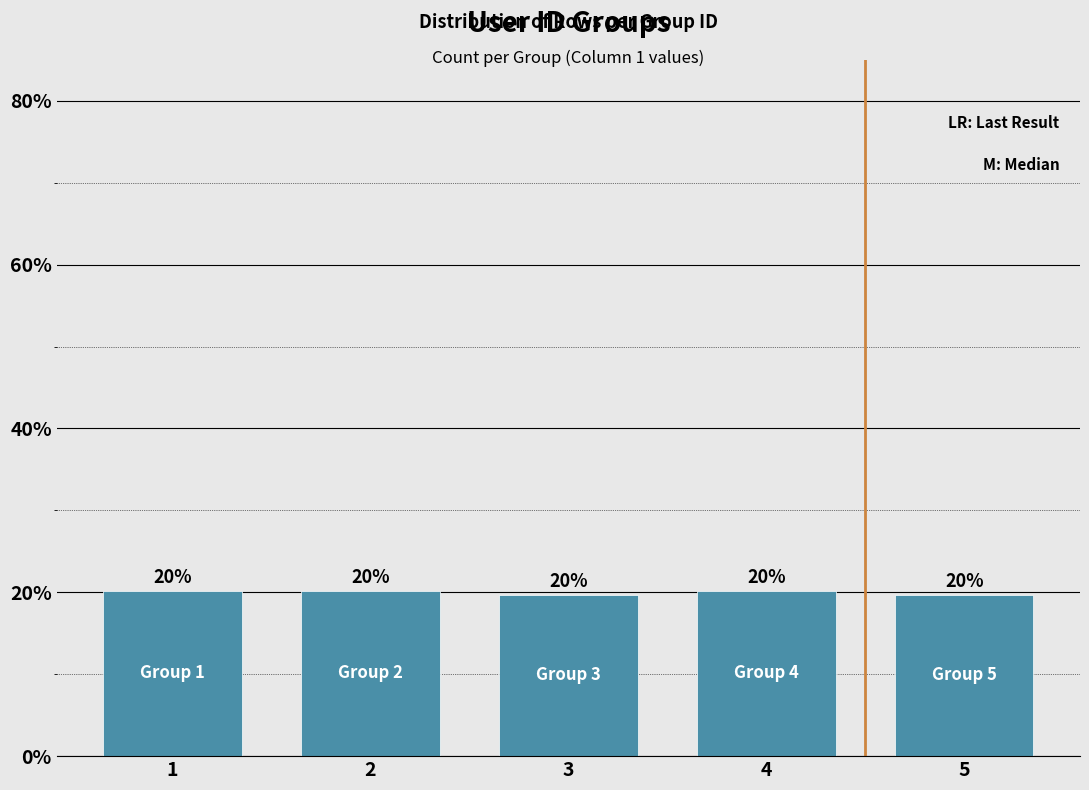

Reading left to right, extract all data points from this chart.

20.2	20.2	19.7	20.2	19.7